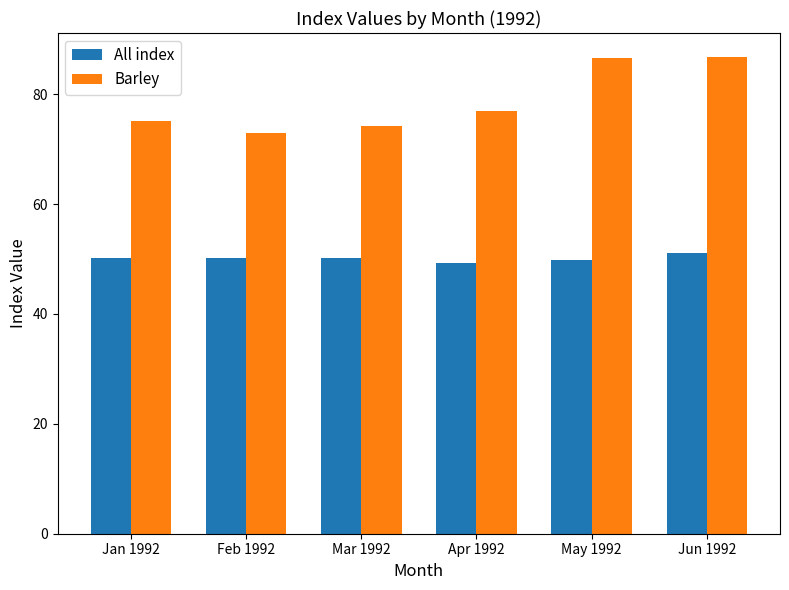

What is the difference between the Barley values at Feb 1992 and May 1992?

13.8